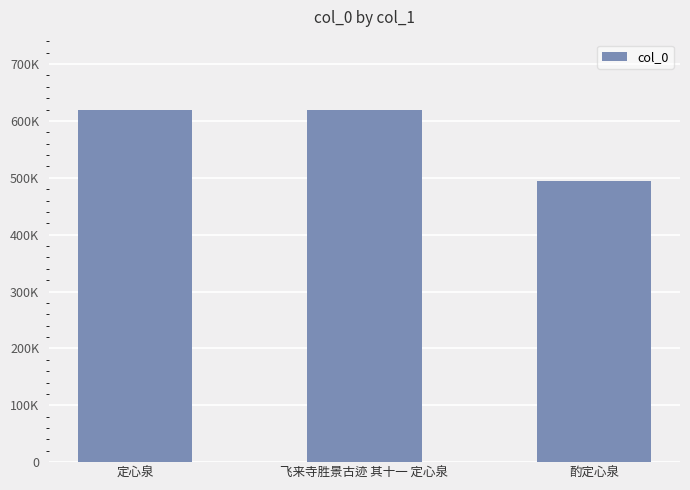

Which label corresponds to the smallest value in the chart?

酌定心泉